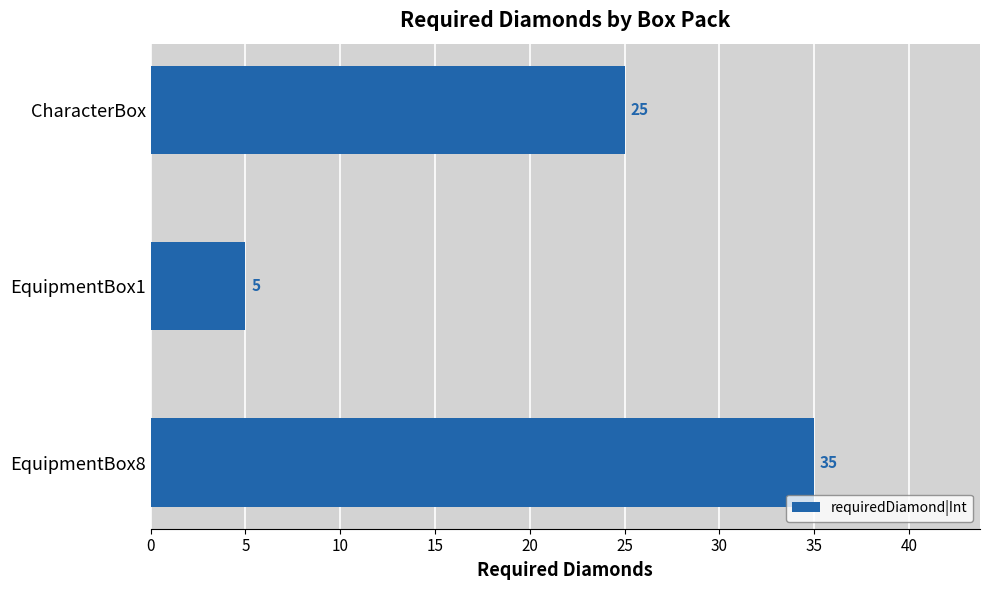

What is the difference between the maximum and minimum values?

30